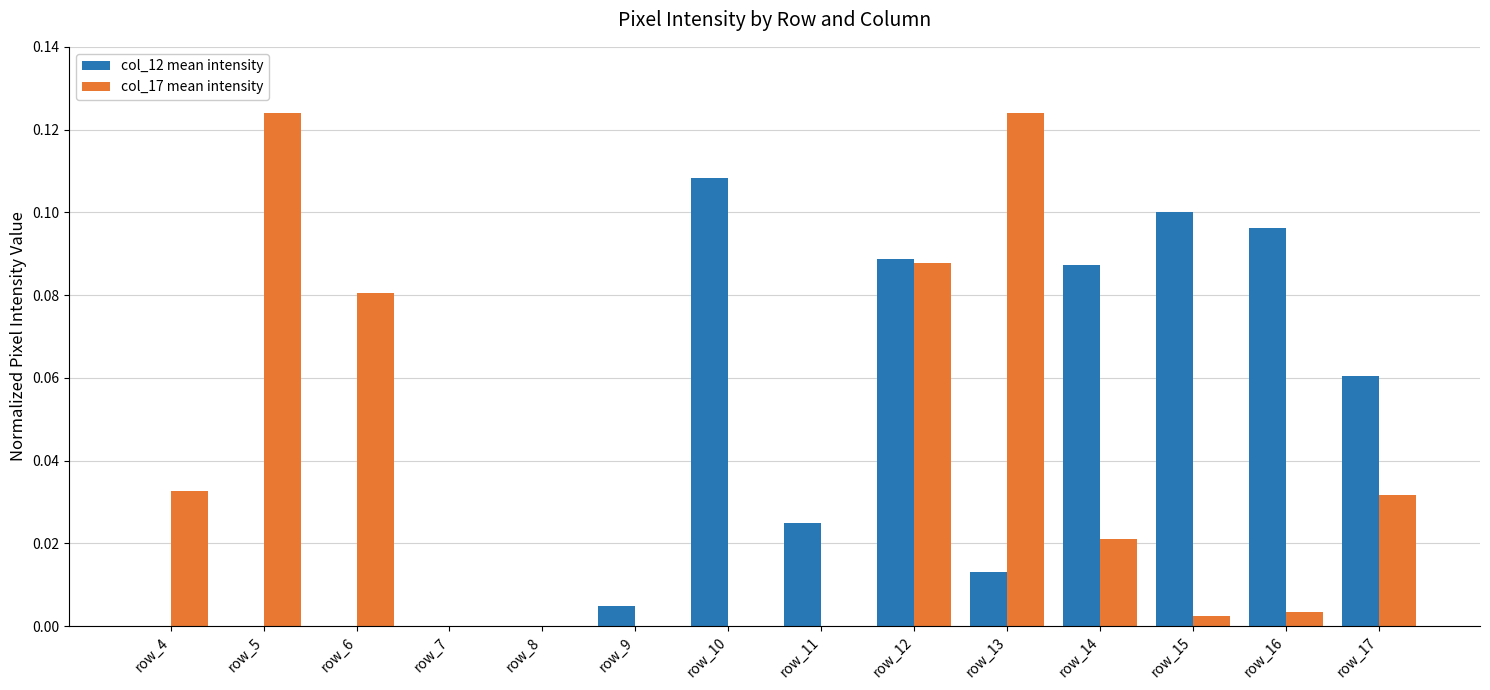

Does the chart contain stacked bars?

No